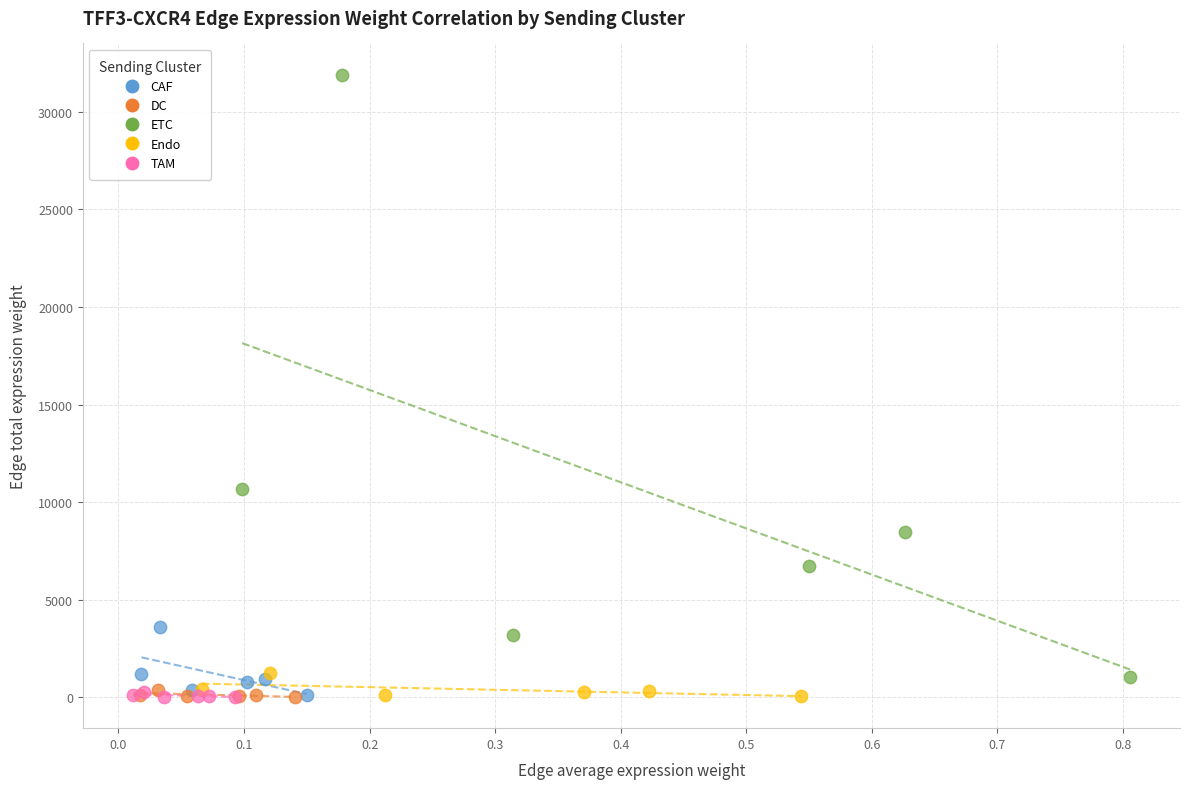

Which series has the widest spread of Y values?

ETC